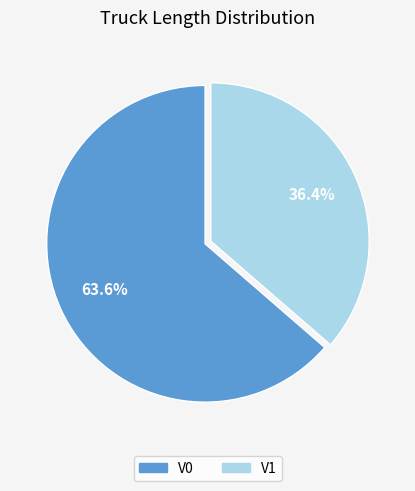

Which category has the biggest portion of the pie?

V0